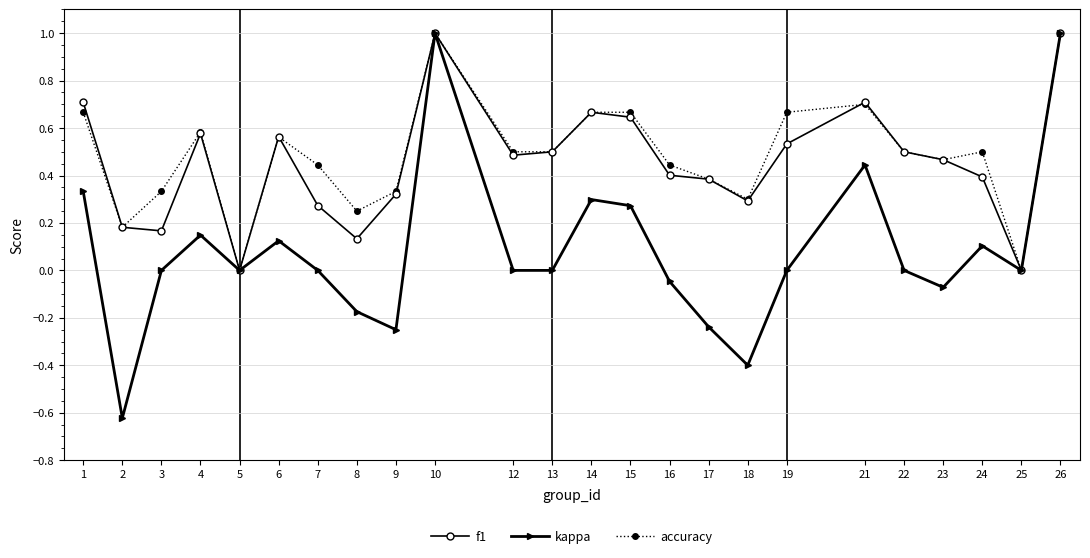

True or false: f1 has a value of 0.2 at 3.

True